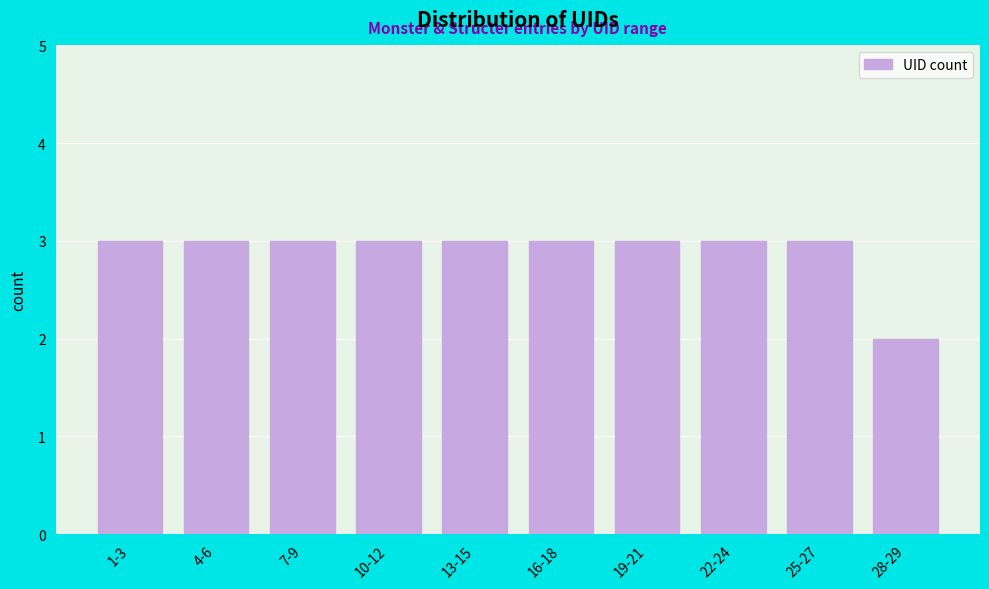

Reading right to left, what are all the values shown in this chart?

28-29=2	25-27=3	22-24=3	19-21=3	16-18=3	13-15=3	10-12=3	7-9=3	4-6=3	1-3=3